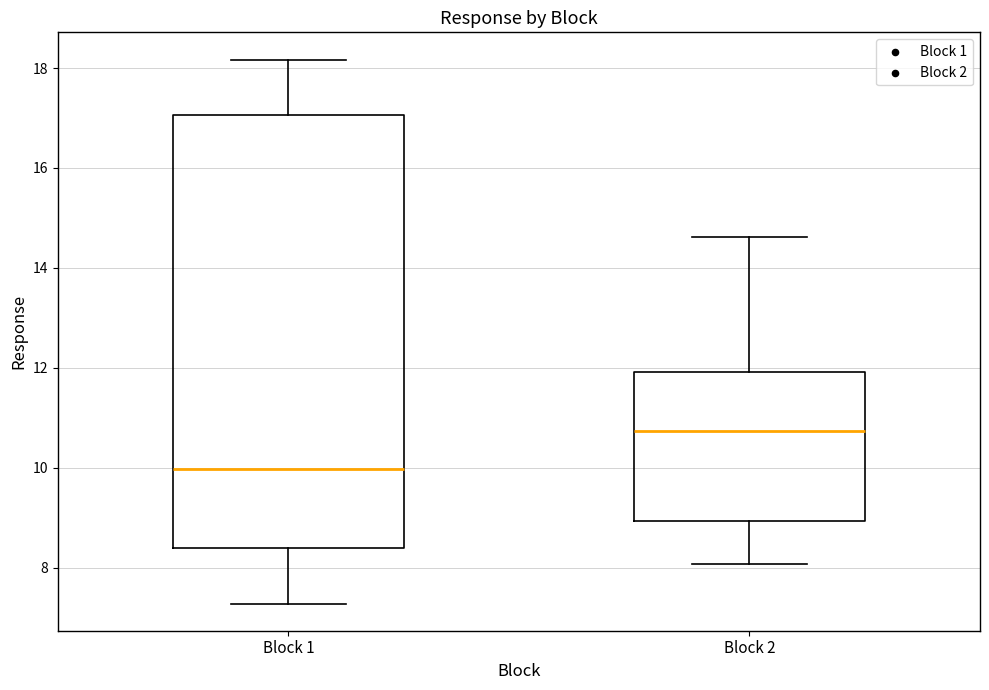

Reading left to right, read every box against the y-axis: the position of its median line, the range the box covers, and the ends of its whiskers. The values are not printed on the chart, so give them approximately, as read against the axis.

Block 1: median 10.0, box 8.4 to 17.0, whiskers 7.2 to 18.2
Block 2: median 10.8, box 9.0 to 12.0, whiskers 8.0 to 14.6